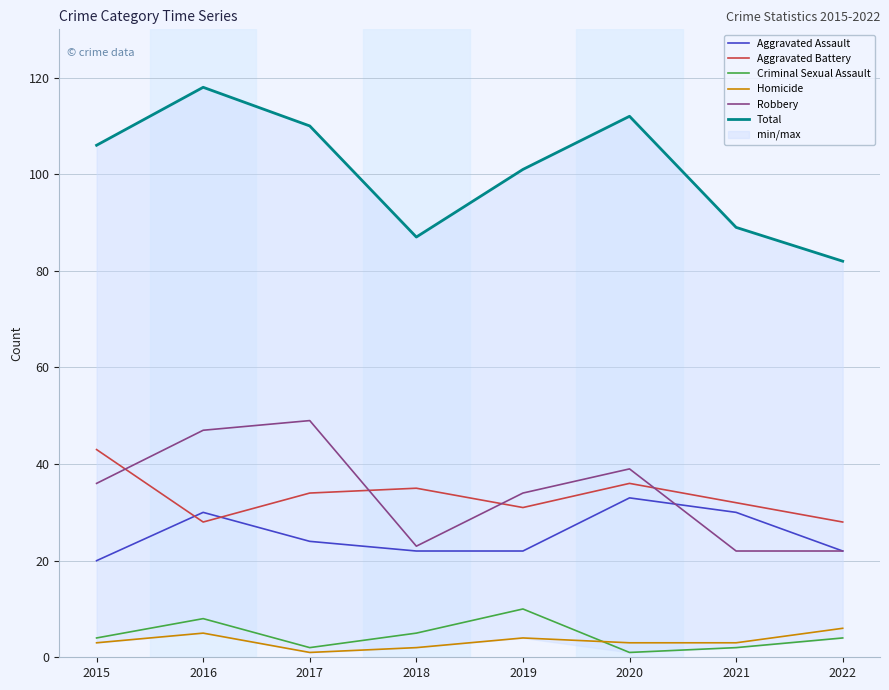

How many series are shown in this chart?

6